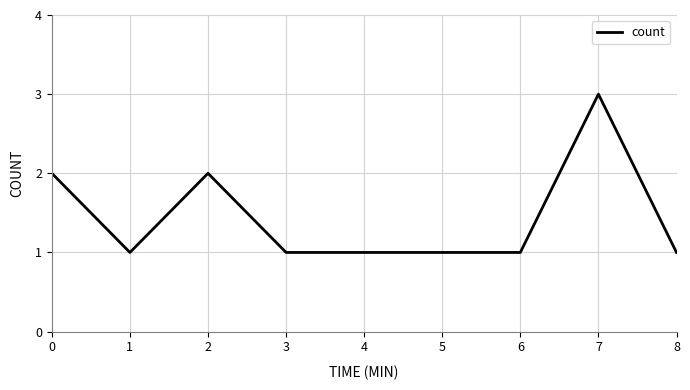

What is the ratio of the value at 2 to the value at 7?

0.7